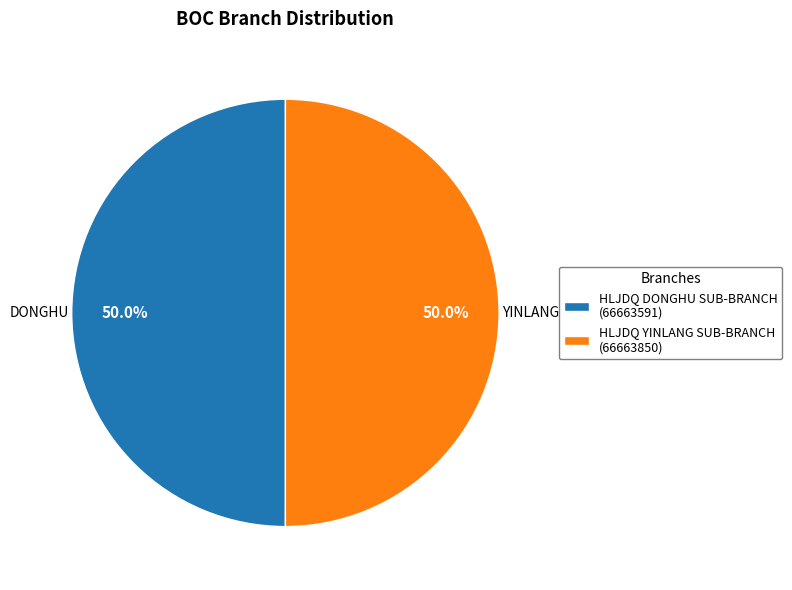

What is the ratio of the value at HLJDQ DONGHU SUB-BRANCH (66663591) to the value at HLJDQ YINLANG SUB-BRANCH (66663850)?

1.0